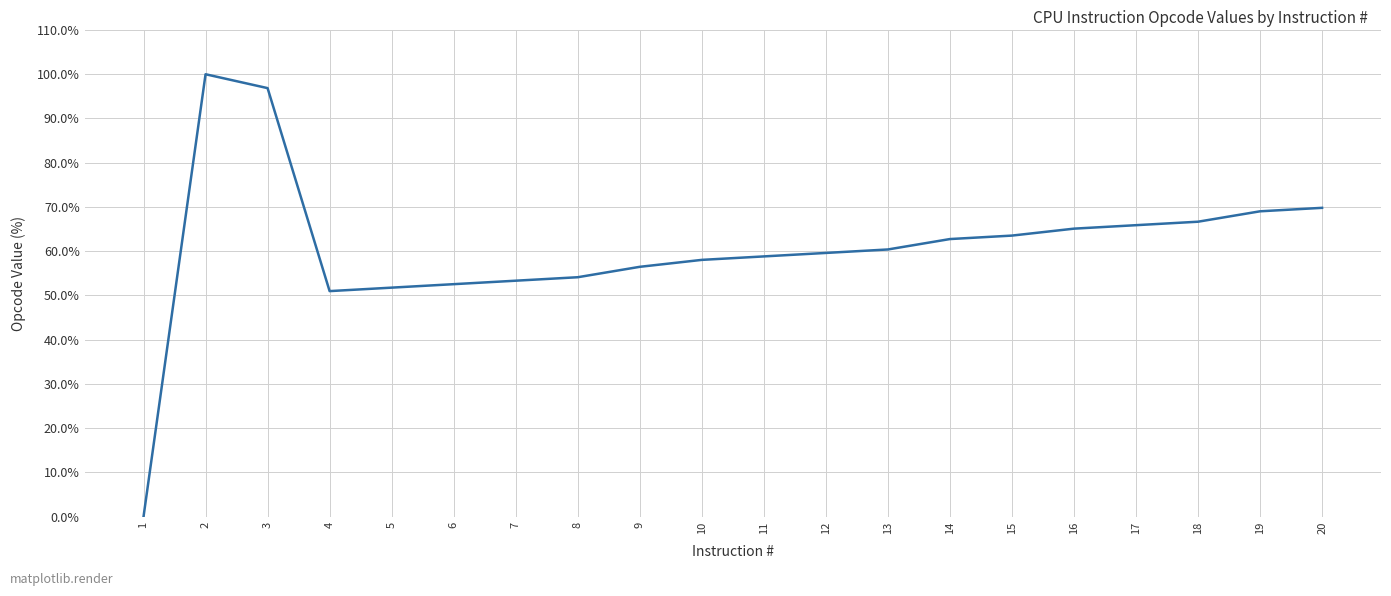

Is it true that the value at 7 is 53.3?

True